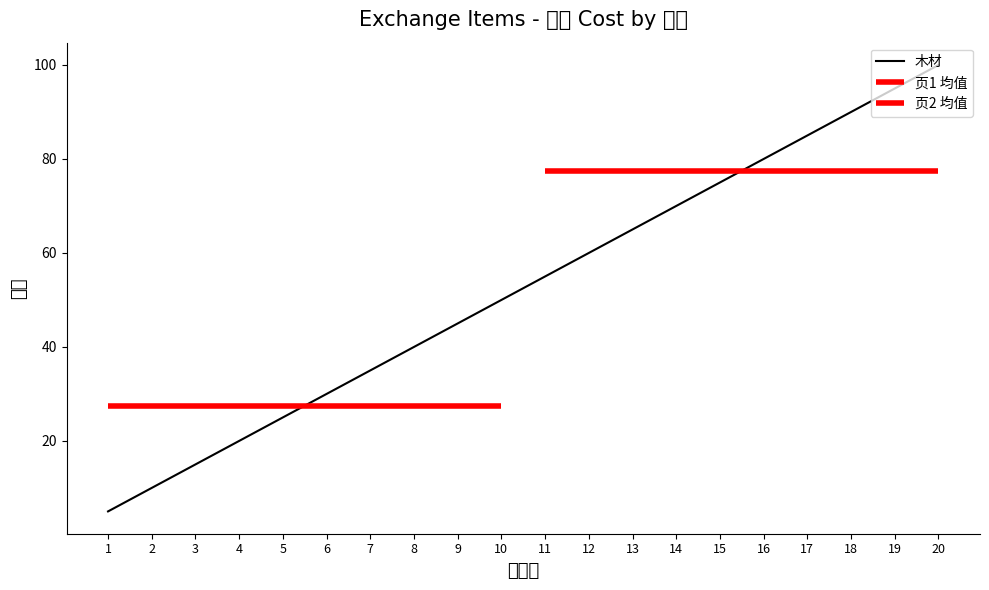

Is it true that the value at 2 is 5?

False